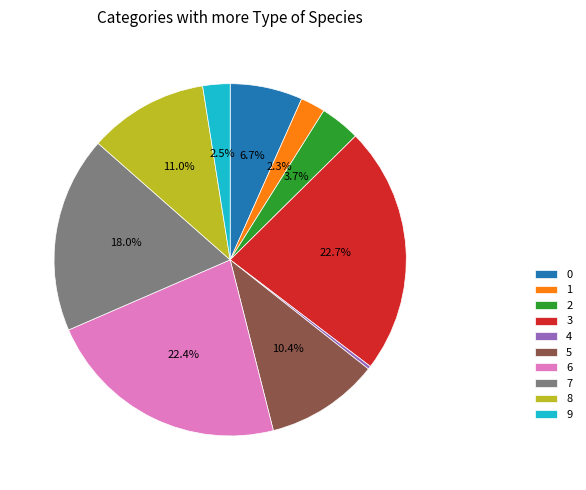

What percentage is the 5 slice, to the nearest percent?

10%